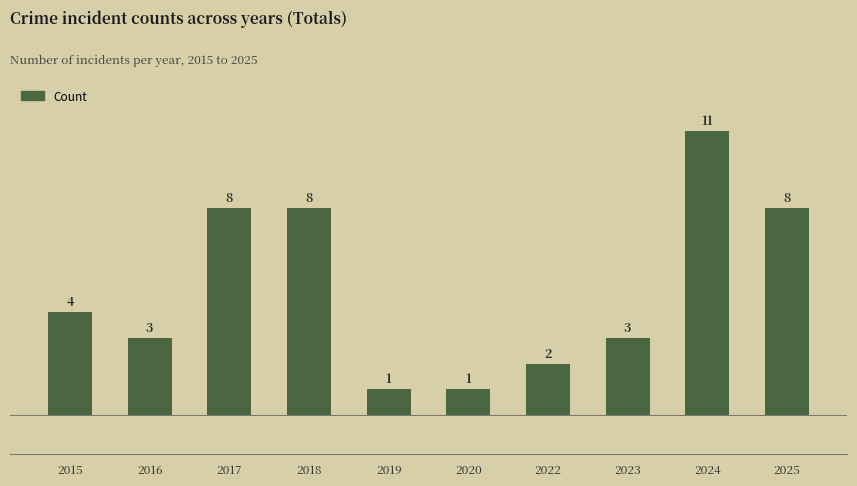

What is the difference between the maximum and minimum values?

10